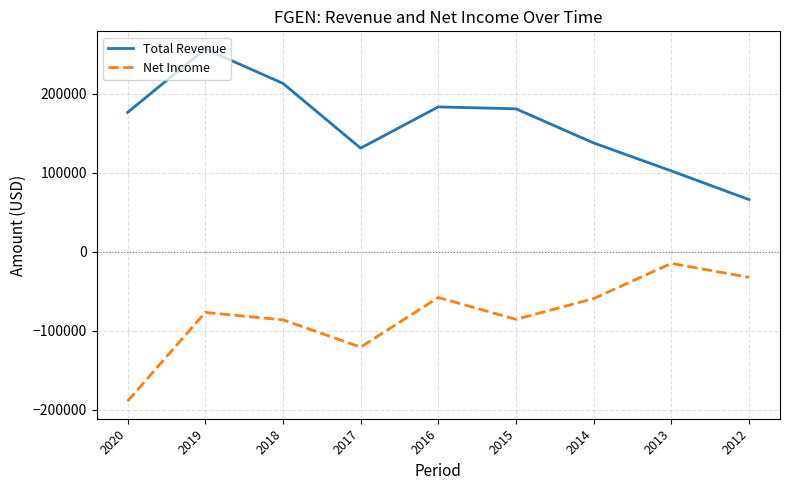

The value of Net Income at 2016 is -40102. True or false?

False